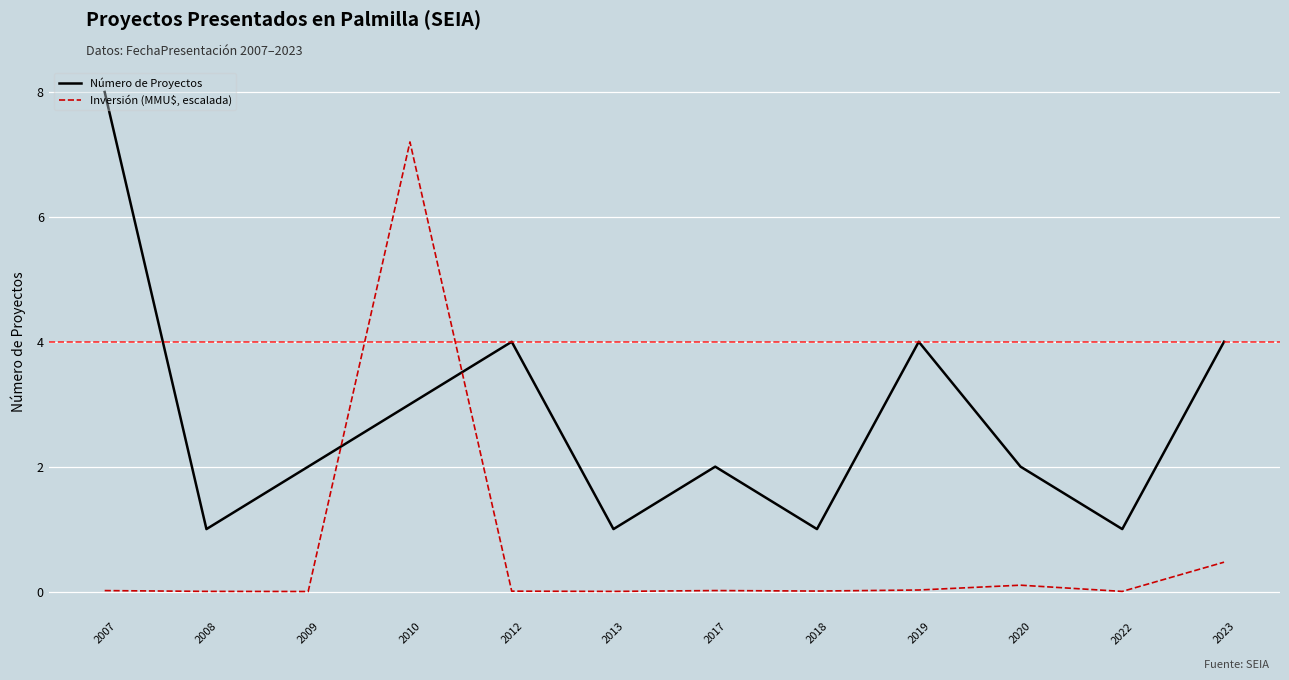

How many series are shown in this chart?

2